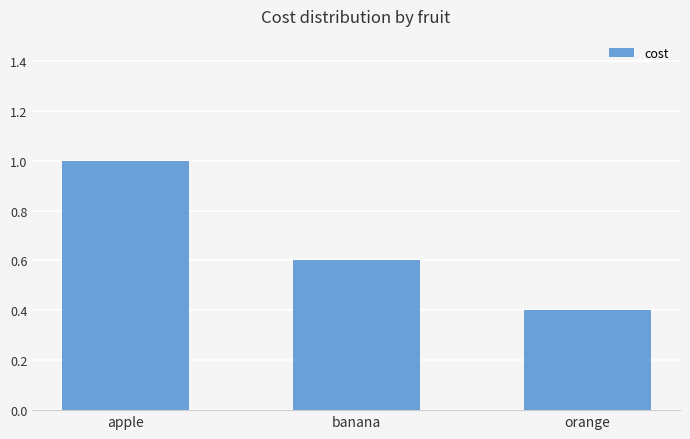

What is the label of the 2nd bar from the right?

banana